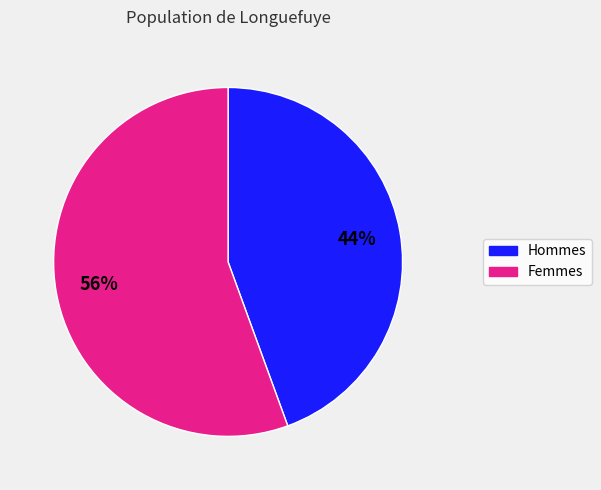

To the nearest percent, what is the average slice percentage?

50%